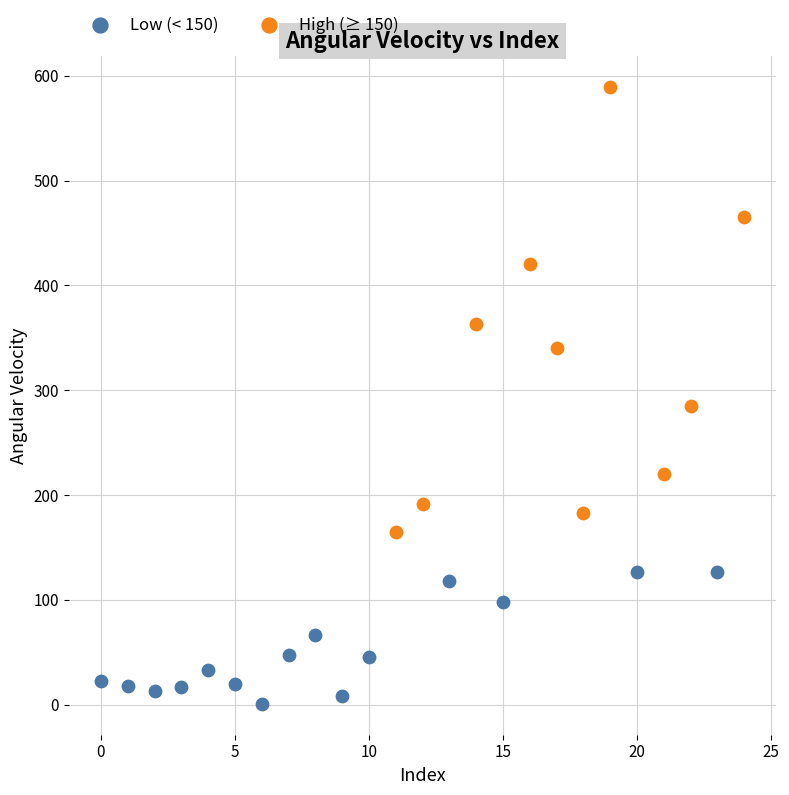

Which series has the widest spread of Y values?

High (≥ 150)